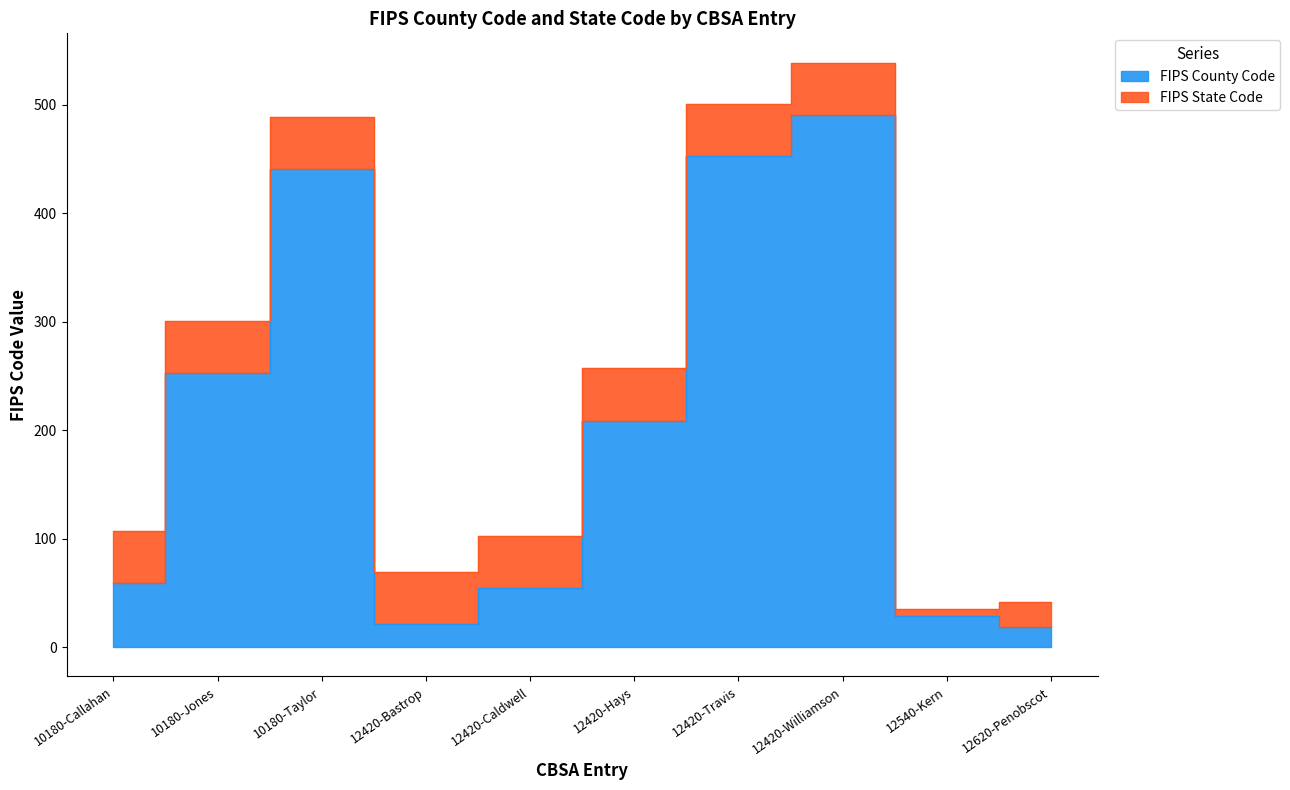

Is it true that the value at 12620-Penobscot is 10?

False